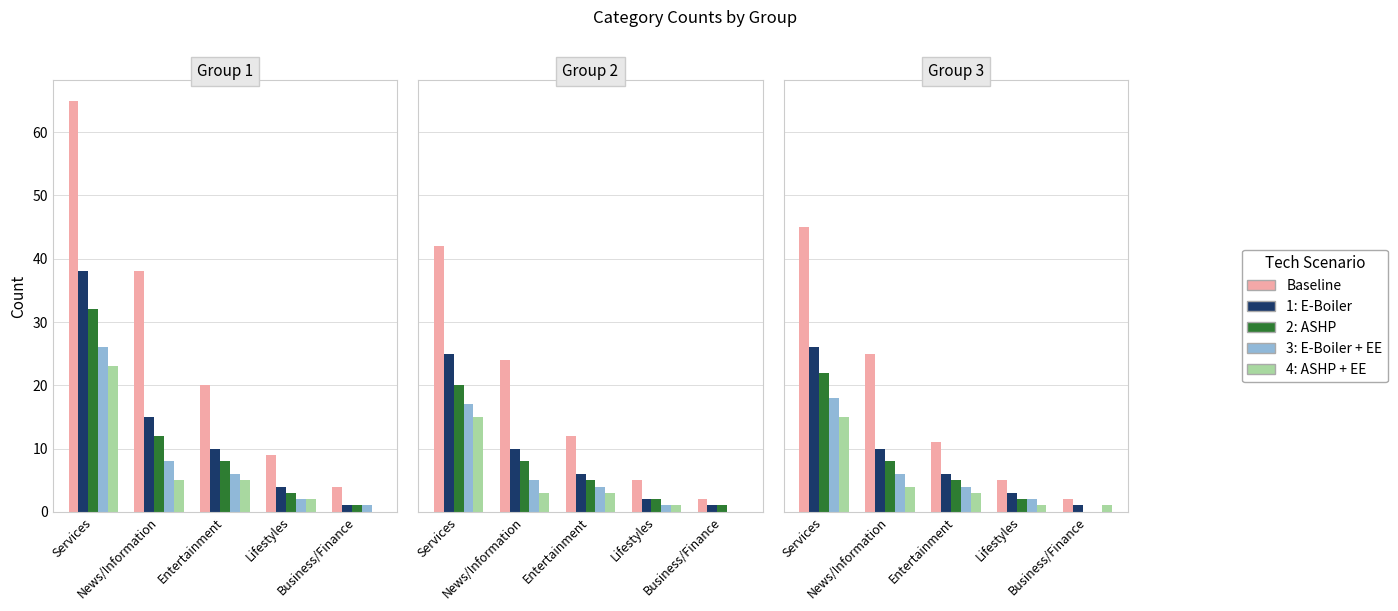

How many data points in 4: ASHP + EE are above 3?

2